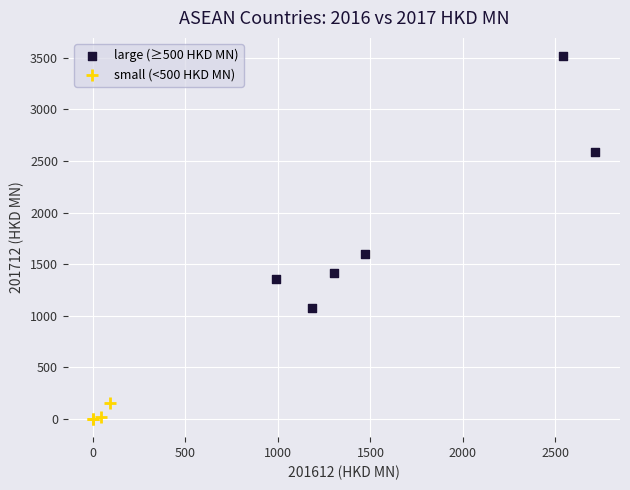

Which series reaches the maximum Y coordinate?

large (≥500 HKD MN)